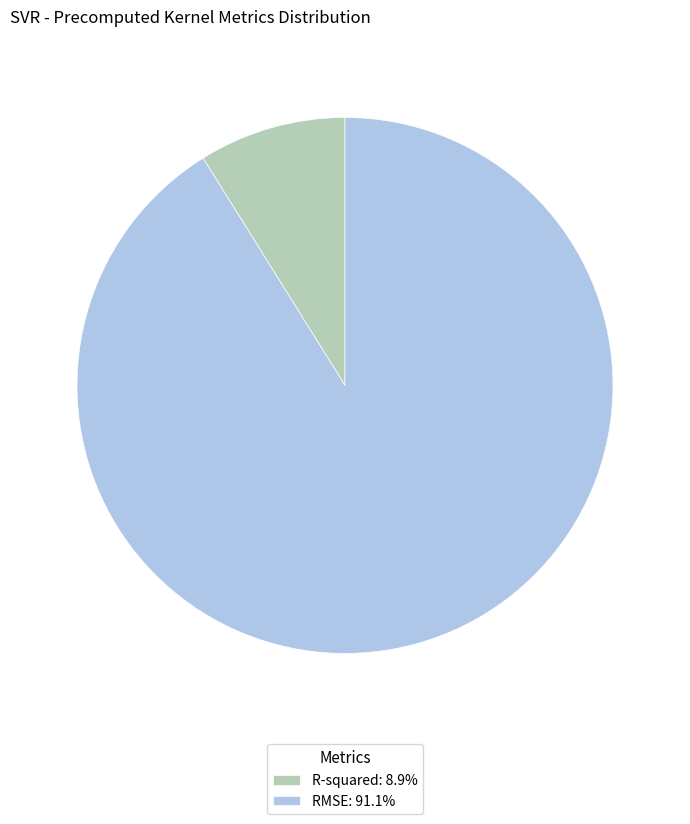

Rank the categories by value from lowest to highest.

R-squared, RMSE